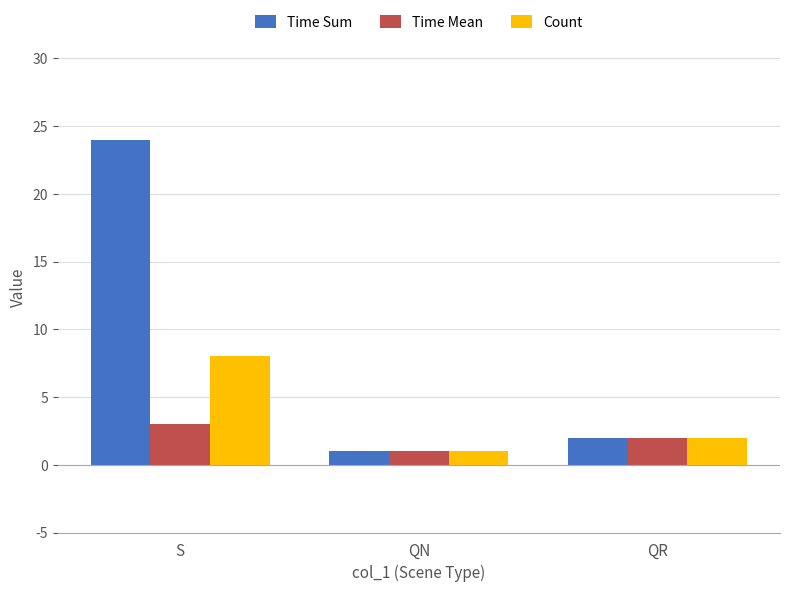

Where is Time Sum nearest to the value 12?

QR